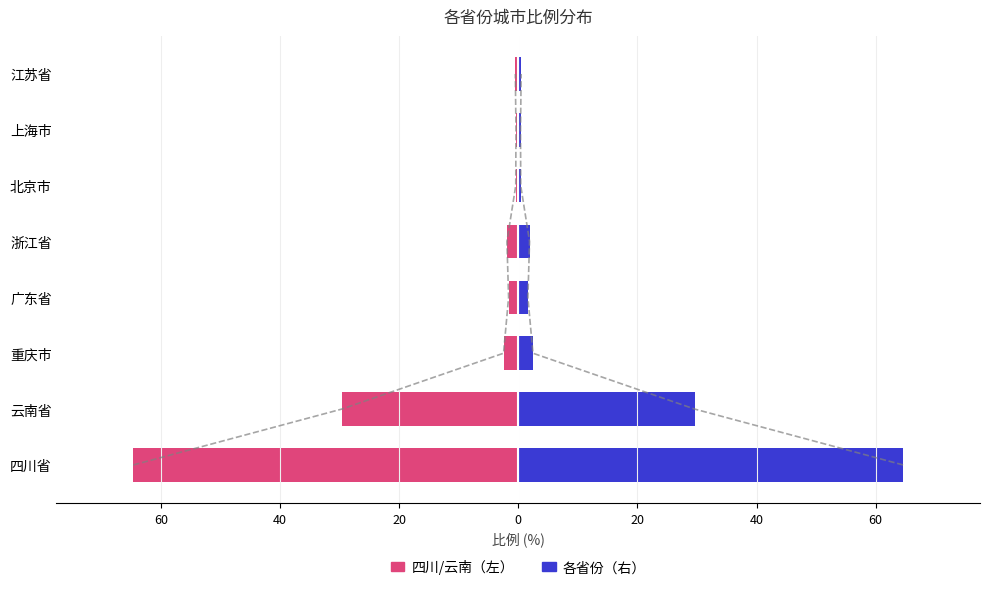

Does the chart contain stacked bars?

No